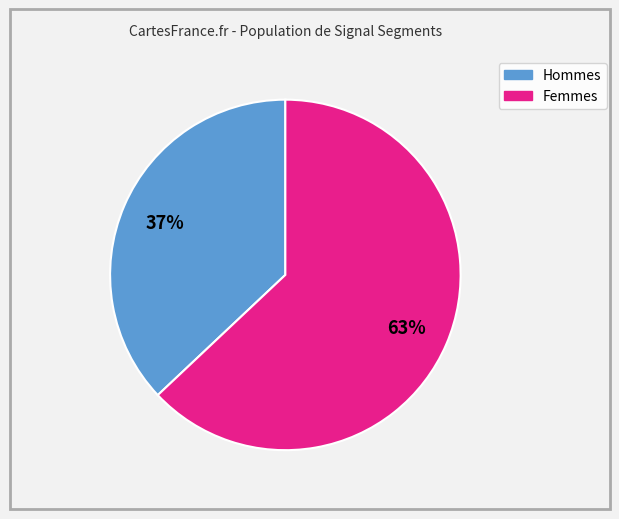

Does any single category account for the majority?

Yes